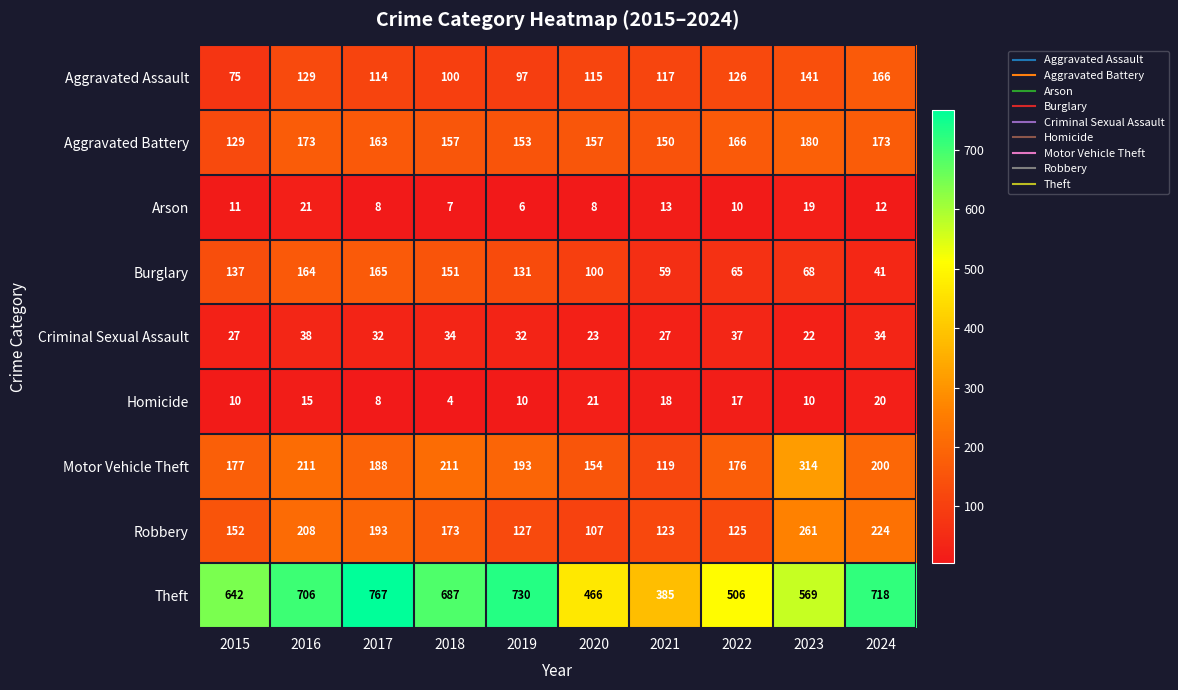

Which label corresponds to the largest value in the chart?

2017